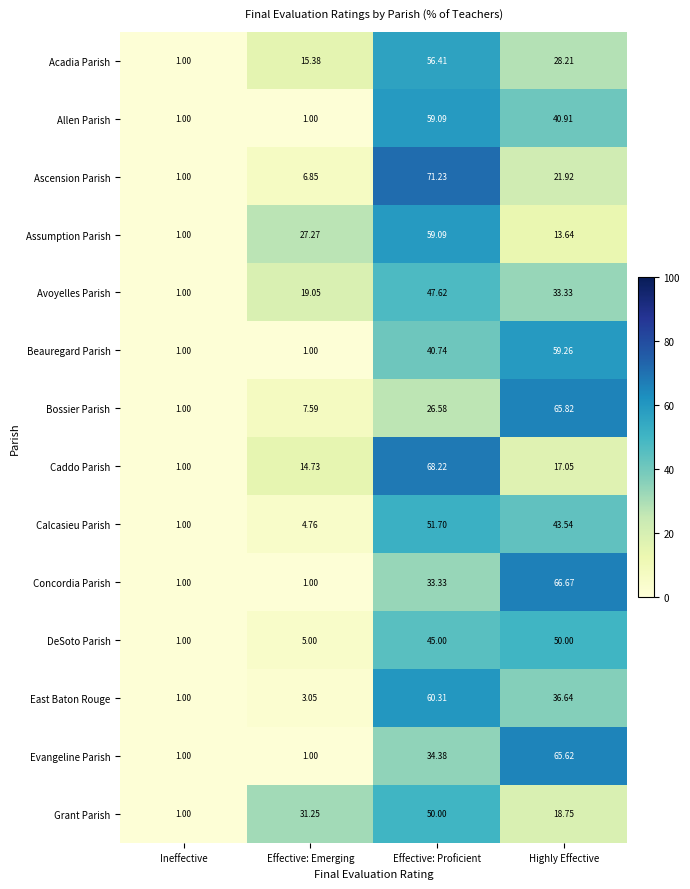

At which category is the sum across all series the highest?

Effective: Proficient